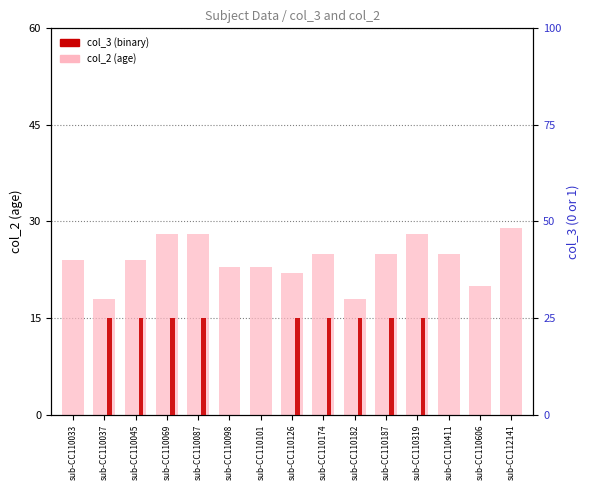

Reading right to left, extract all data points from this chart.

col_2 (age): sub-CC112141=29	sub-CC110606=20	sub-CC110411=25	sub-CC110319=28	sub-CC110187=25	sub-CC110182=18	sub-CC110174=25	sub-CC110126=22	sub-CC110101=23	sub-CC110098=23	sub-CC110087=28	sub-CC110069=28	sub-CC110045=24	sub-CC110037=18	sub-CC110033=24
col_3 (binary): sub-CC112141=0	sub-CC110606=0	sub-CC110411=0	sub-CC110319=1	sub-CC110187=1	sub-CC110182=1	sub-CC110174=1	sub-CC110126=1	sub-CC110101=0	sub-CC110098=0	sub-CC110087=1	sub-CC110069=1	sub-CC110045=1	sub-CC110037=1	sub-CC110033=0